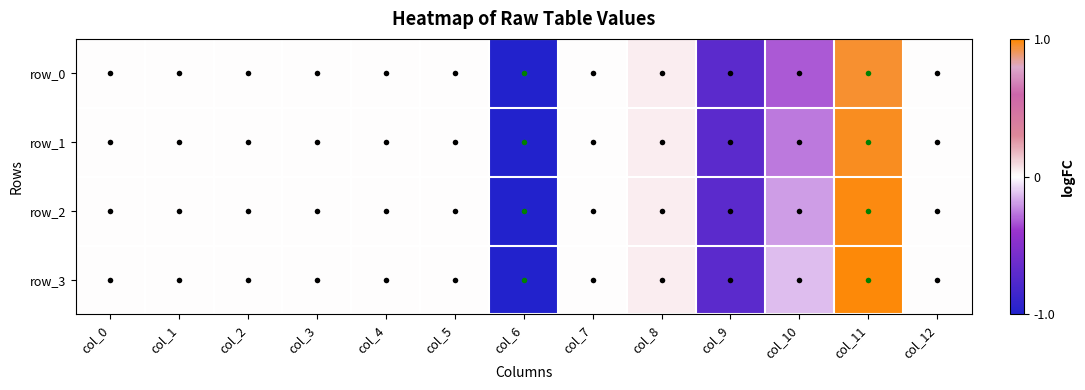

What is the average value of the row_2 series?

-0.1